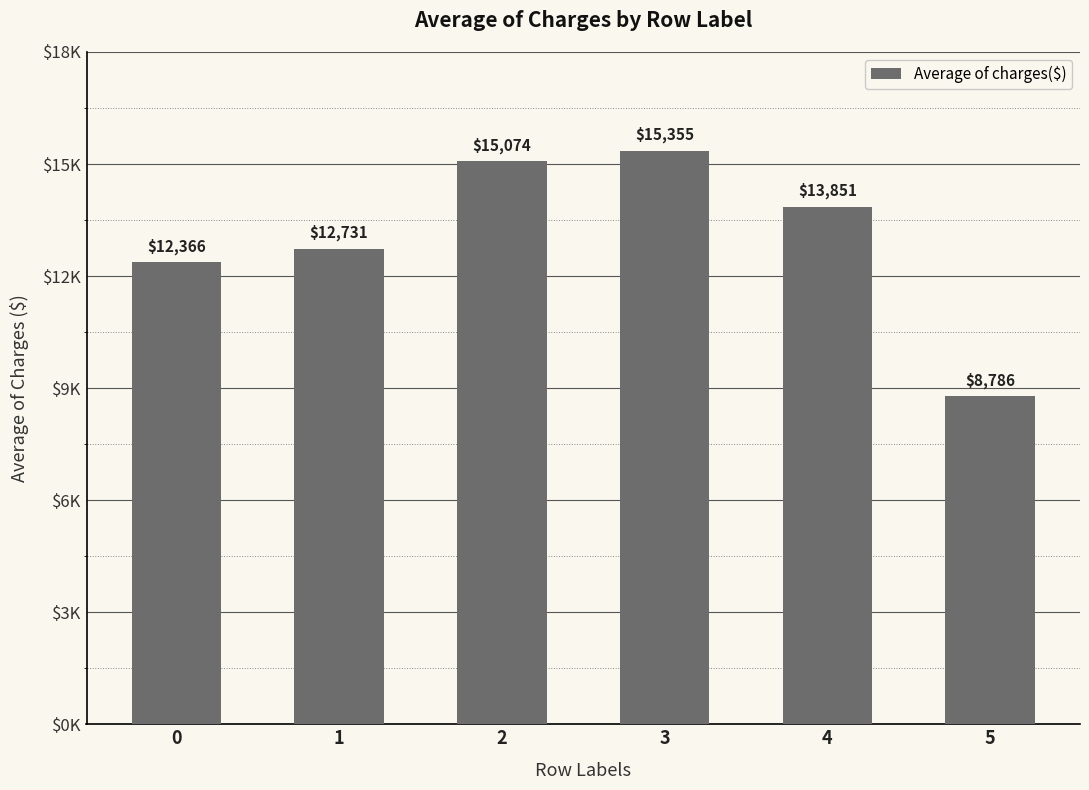

What is the ratio of the value at 0 to the value at 3?

0.8